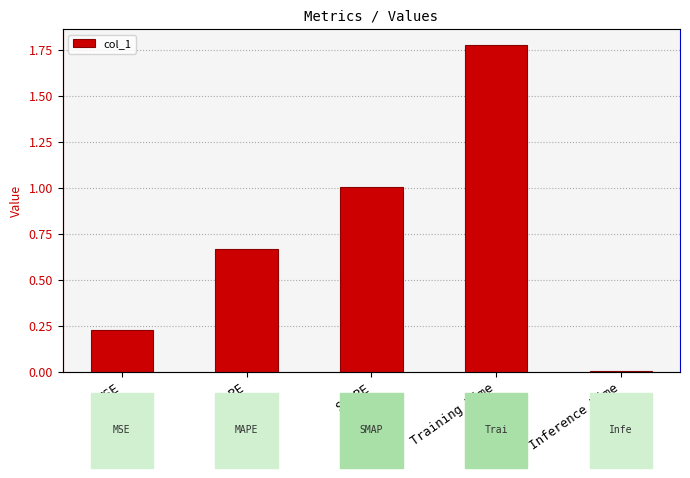

List the labels in order of value, largest first.

Training Time, SMAPE, MAPE, MSE, Inference Time